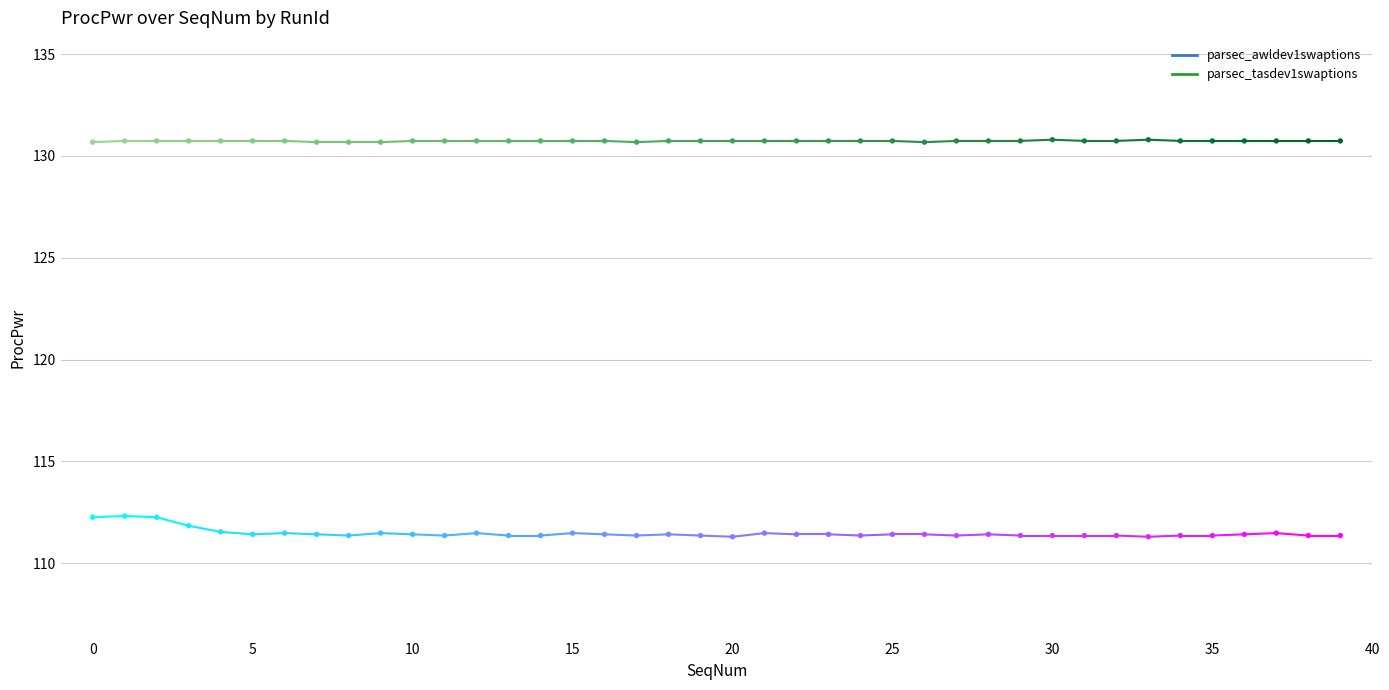

What are all the series names shown in the legend?

parsec_awldev1swaptions, parsec_tasdev1swaptions